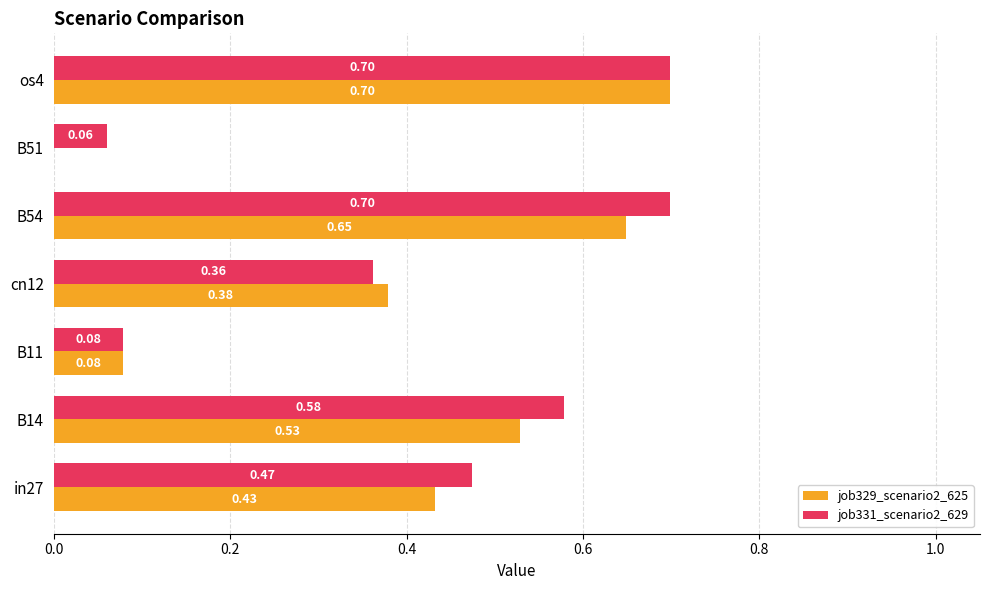

What is the sum of the job331_scenario2_629 values at os4 and cn12?

1.1